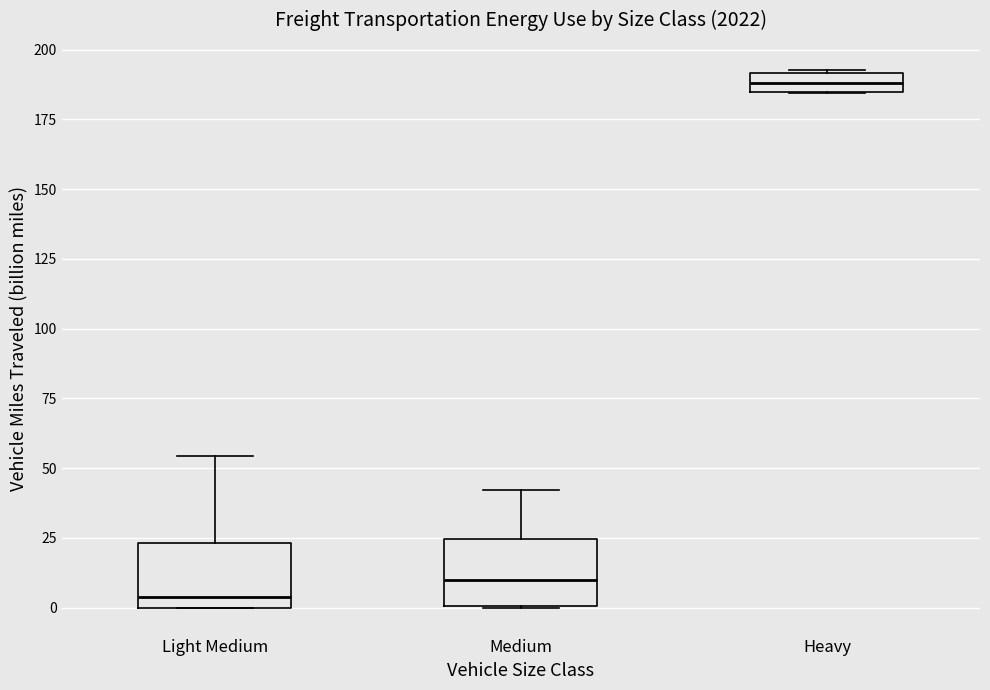

Where is the upper edge of the box for Heavy on the y-axis? The values are not printed on the chart, so give them approximately, as read against the axis.

190